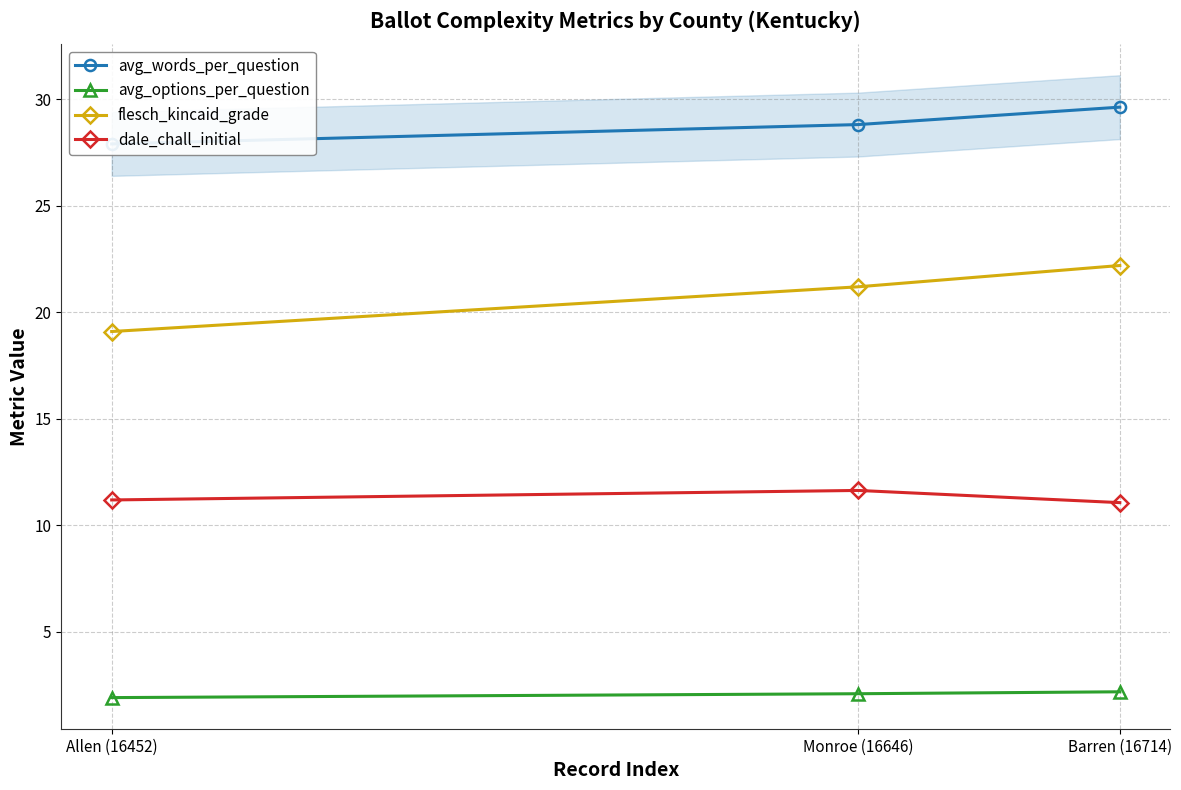

The avg_words_per_question series shows 28.8 at Monroe (16646). True or false?

True